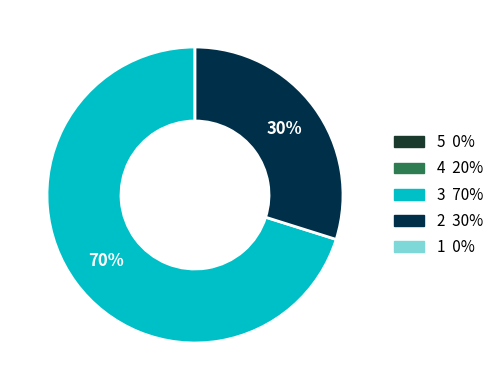

To the nearest percent, what is the average slice percentage?

50%